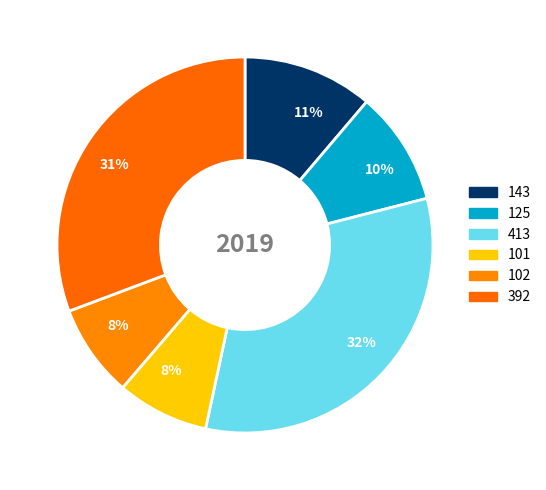

True or false: 101 accounts for 1% of the total.

False